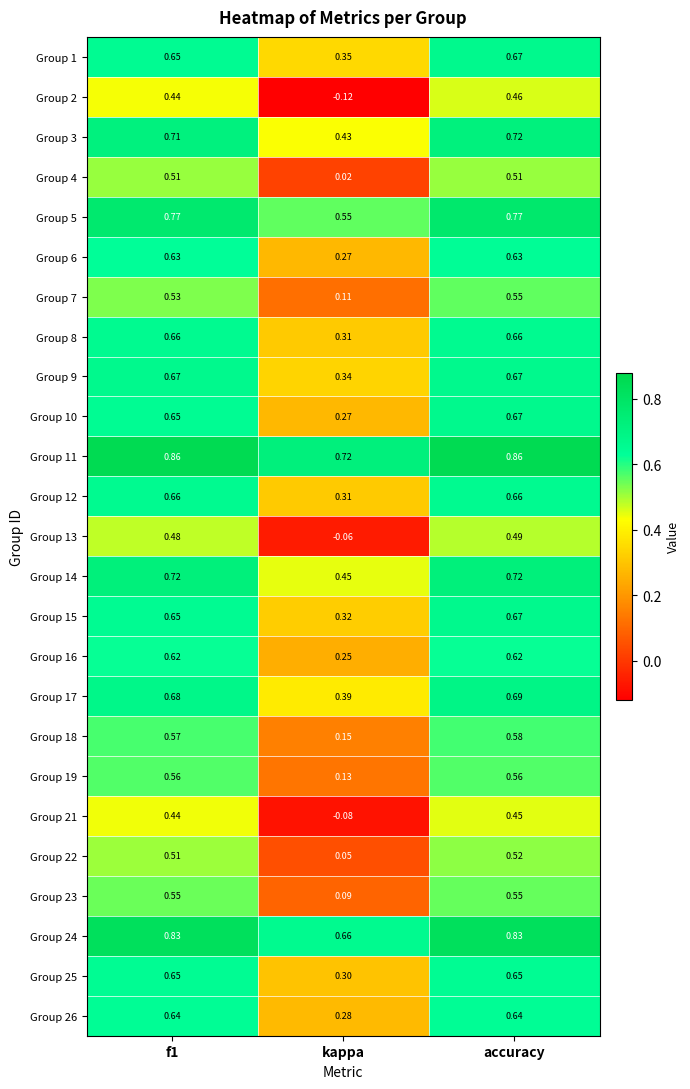

Which category has the lowest value across all series?

kappa